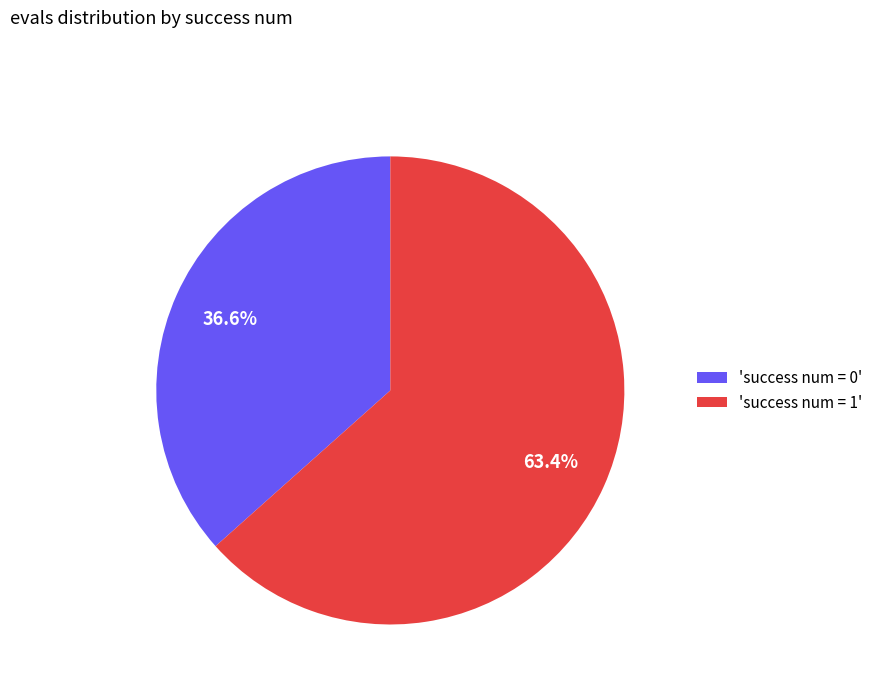

Rank the categories by value from lowest to highest.

'success num = 0', 'success num = 1'